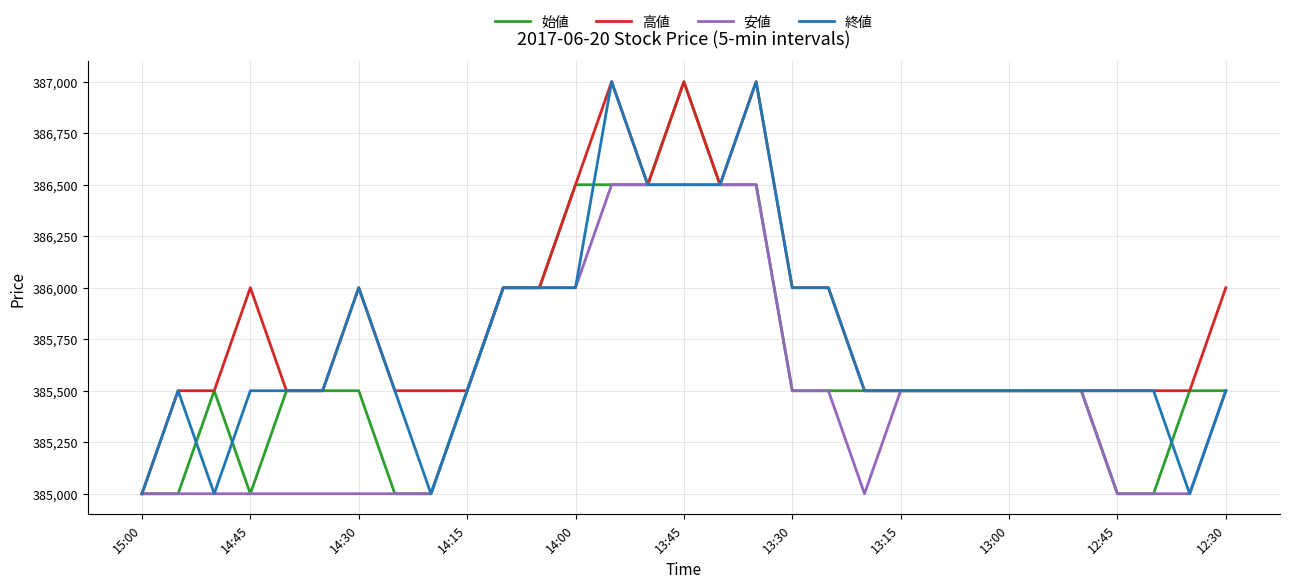

Reading left to right, extract all data points from this chart.

始値: 385000	385000	385500	385000	385500	385500	385500	385000	385000	385500	386000	386000	386500	386500	386500	387000	386500	386500	385500	385500	385500	385500	385500	385500	385500	385500	385500	385000	385000	385500	385500
高値: 385000	385500	385500	386000	385500	385500	386000	385500	385500	385500	386000	386000	386500	387000	386500	387000	386500	387000	386000	386000	385500	385500	385500	385500	385500	385500	385500	385500	385500	385500	386000
安値: 385000	385000	385000	385000	385000	385000	385000	385000	385000	385500	386000	386000	386000	386500	386500	386500	386500	386500	385500	385500	385000	385500	385500	385500	385500	385500	385500	385000	385000	385000	385500
終値: 385000	385500	385000	385500	385500	385500	386000	385500	385000	385500	386000	386000	386000	387000	386500	386500	386500	387000	386000	386000	385500	385500	385500	385500	385500	385500	385500	385500	385500	385000	385500